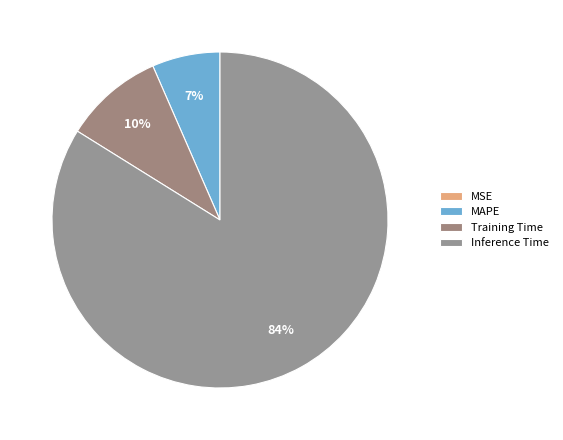

Is there a majority slice in this chart?

Yes